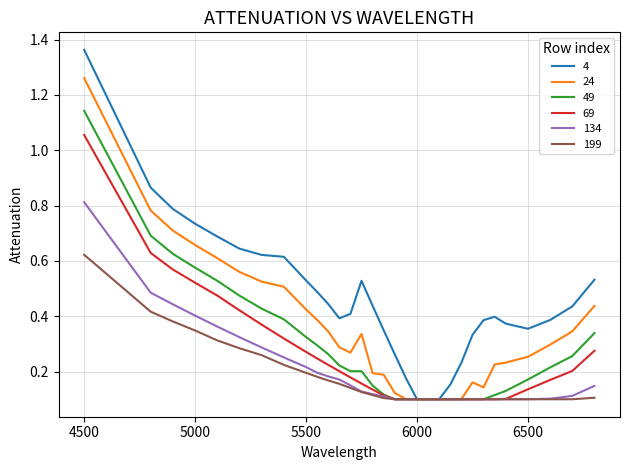

List the series in order of their peak value, lowest first.

199, 134, 69, 49, 24, 4